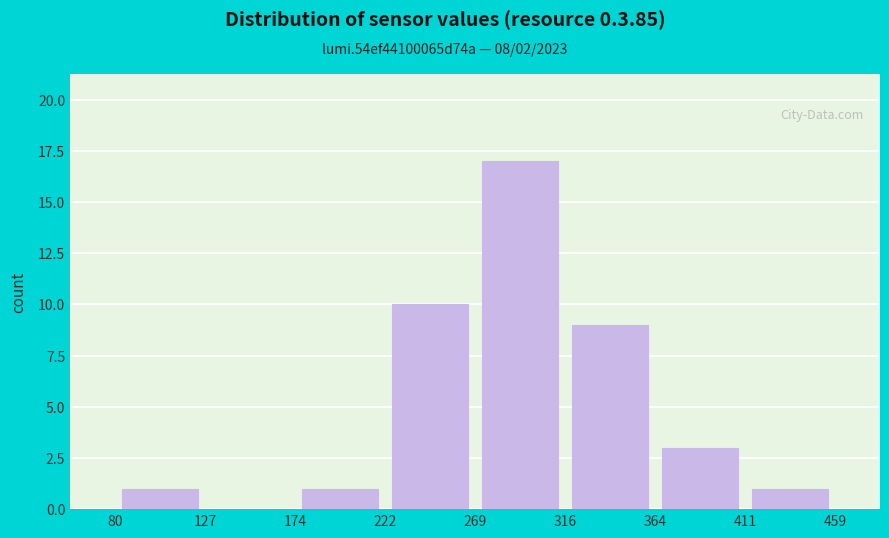

How tall is the bar that spans 80 to 127 on the x-axis? The values are not printed on the chart, so give them approximately, as read against the axis.

1